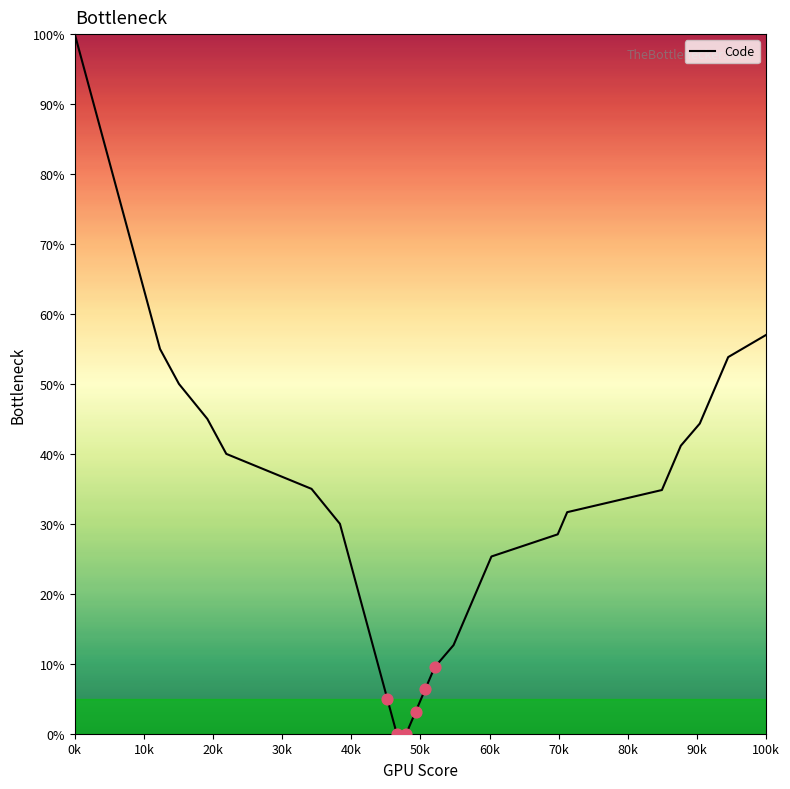

What is the greatest value displayed?

100.0